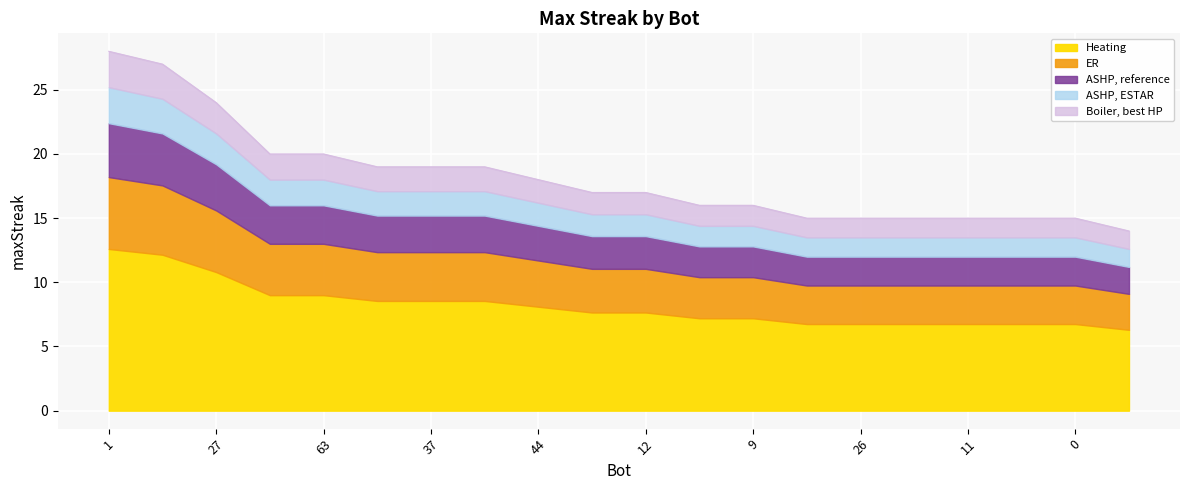

What is the average value?

18